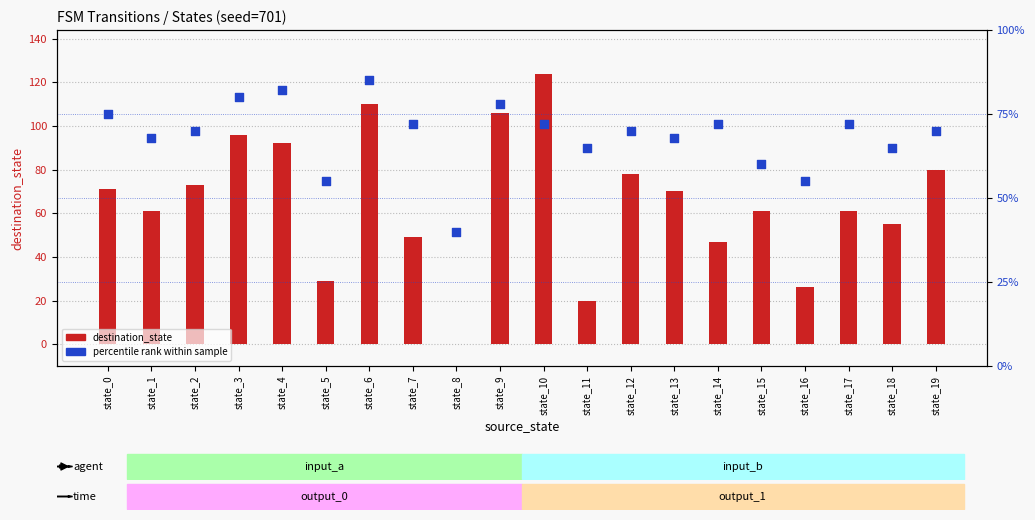

Which series has the largest total across all categories?

percentile rank within sample